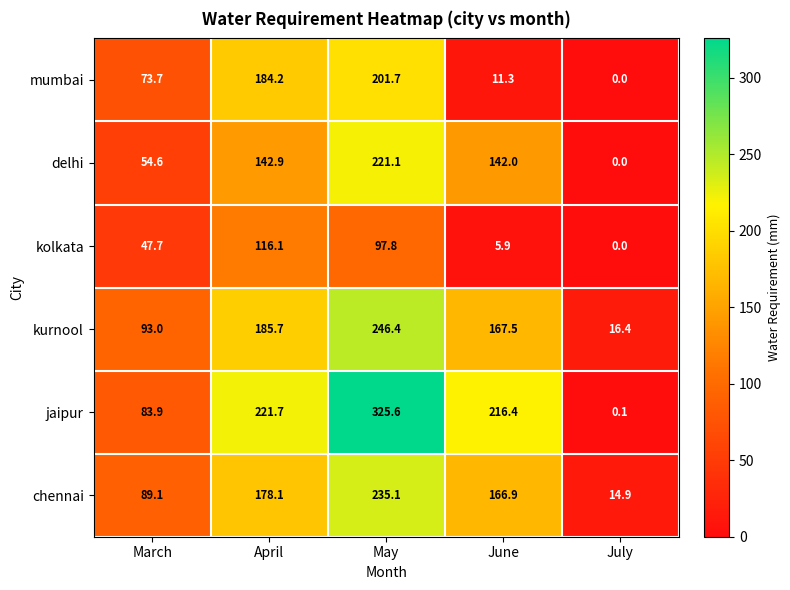

Which category has the lowest value in the jaipur series?

July